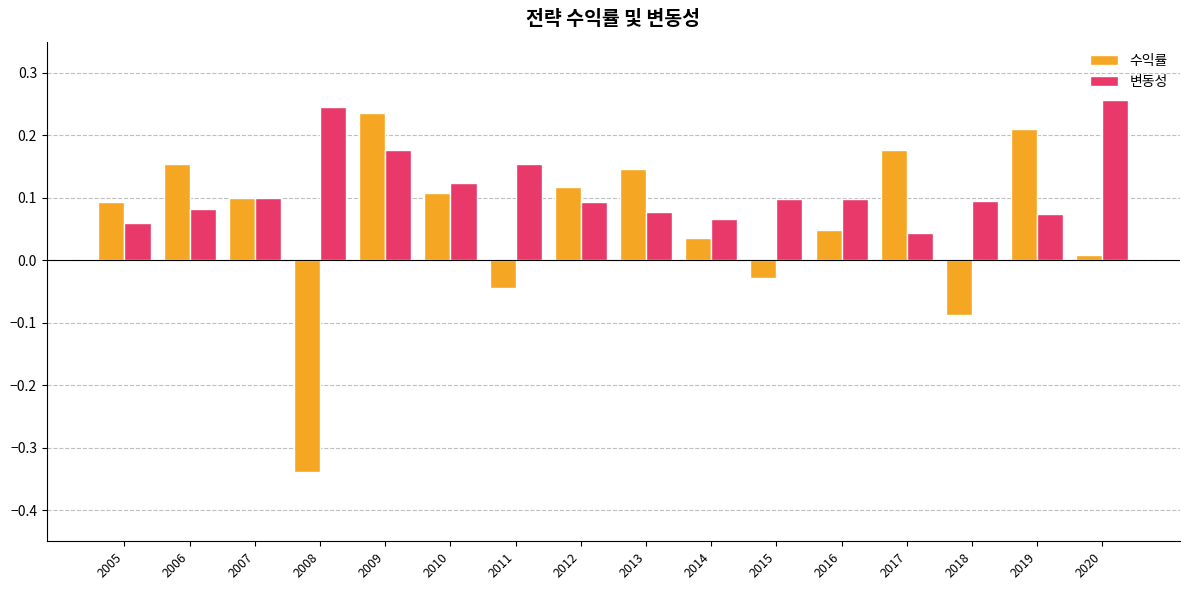

What is the sum of all 변동성 values?

1.8